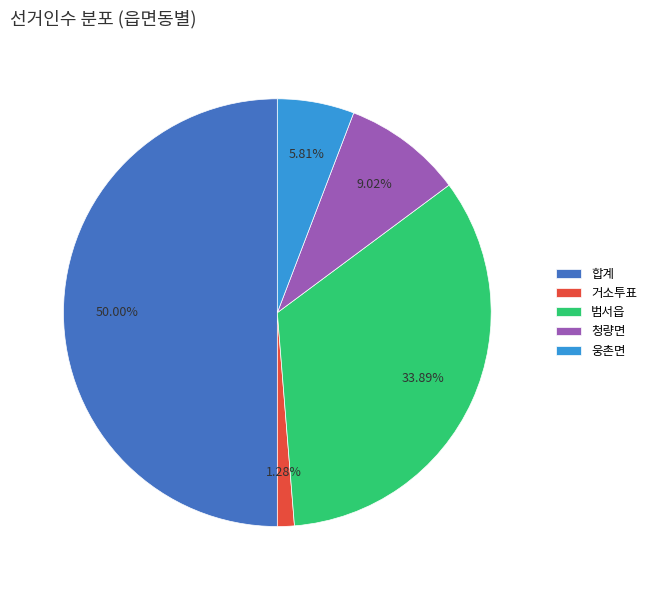

How many segments does this pie chart have?

5